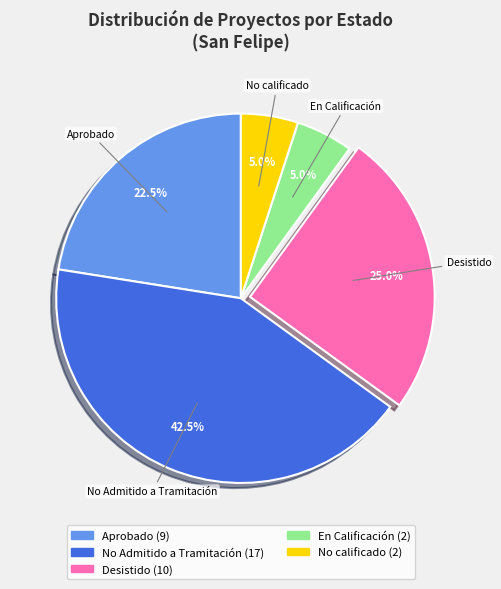

Does any single category account for the majority?

No